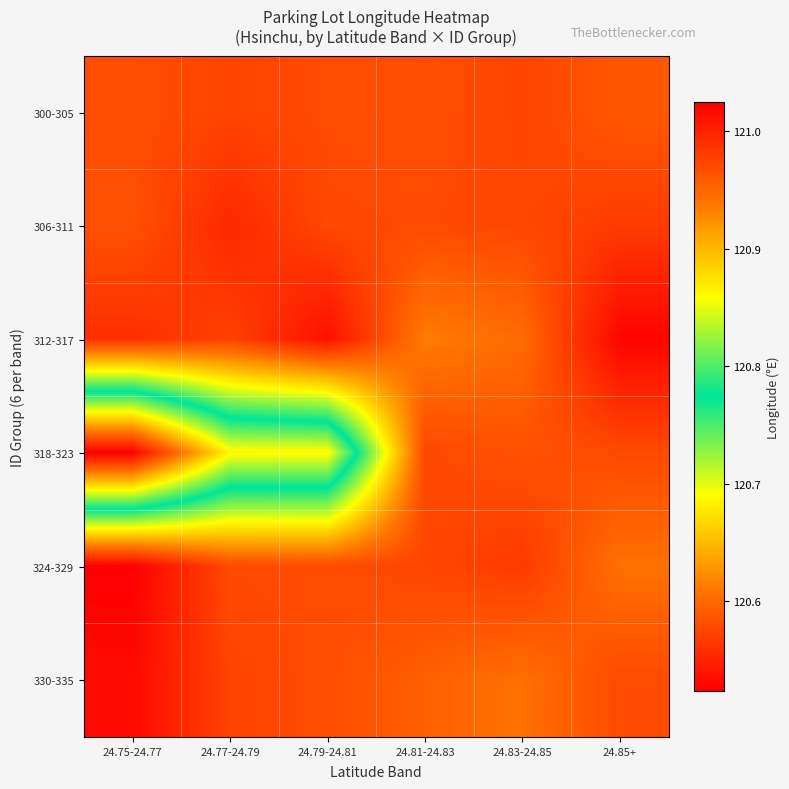

How many series are shown in this chart?

6